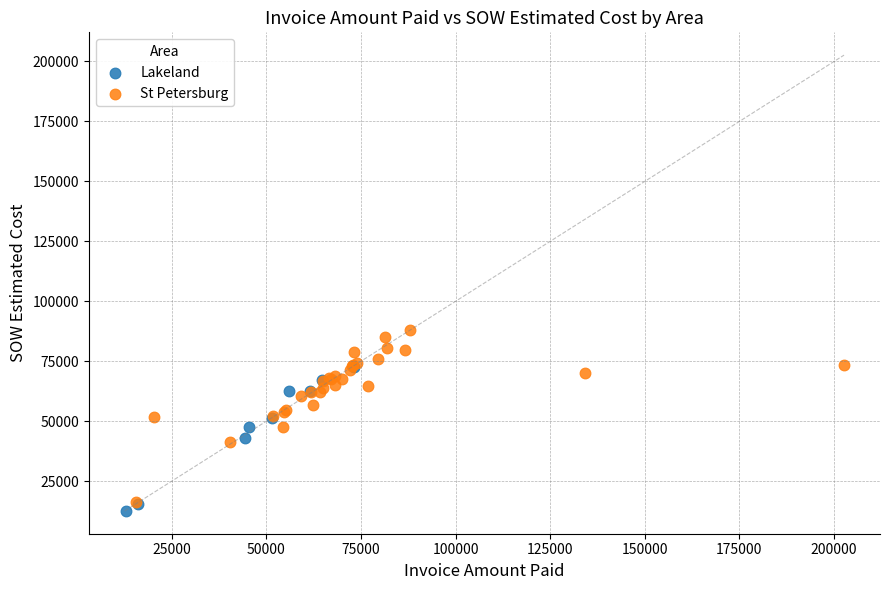

Which series has the largest Y range (max minus min)?

St Petersburg